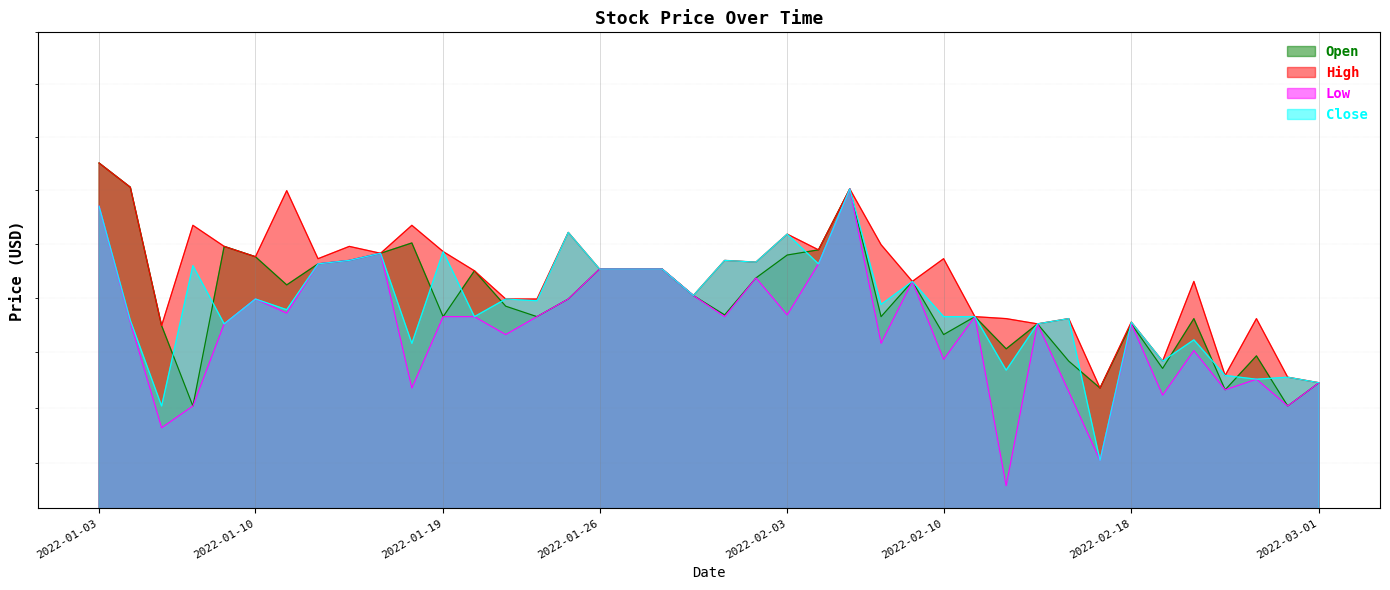

At which label is Low closest to 25?

2022-02-23